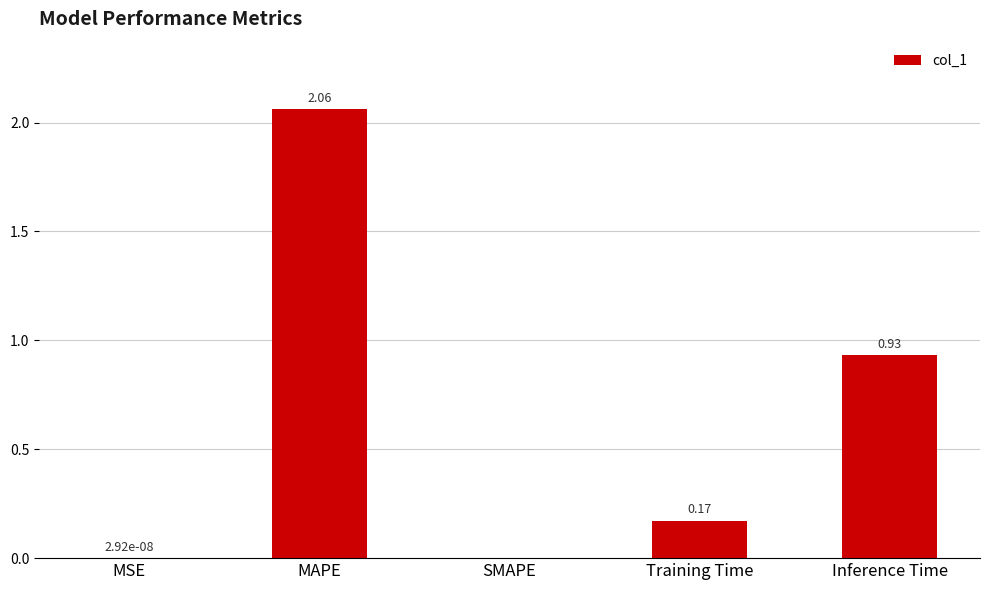

What is the sum of all values?

3.2